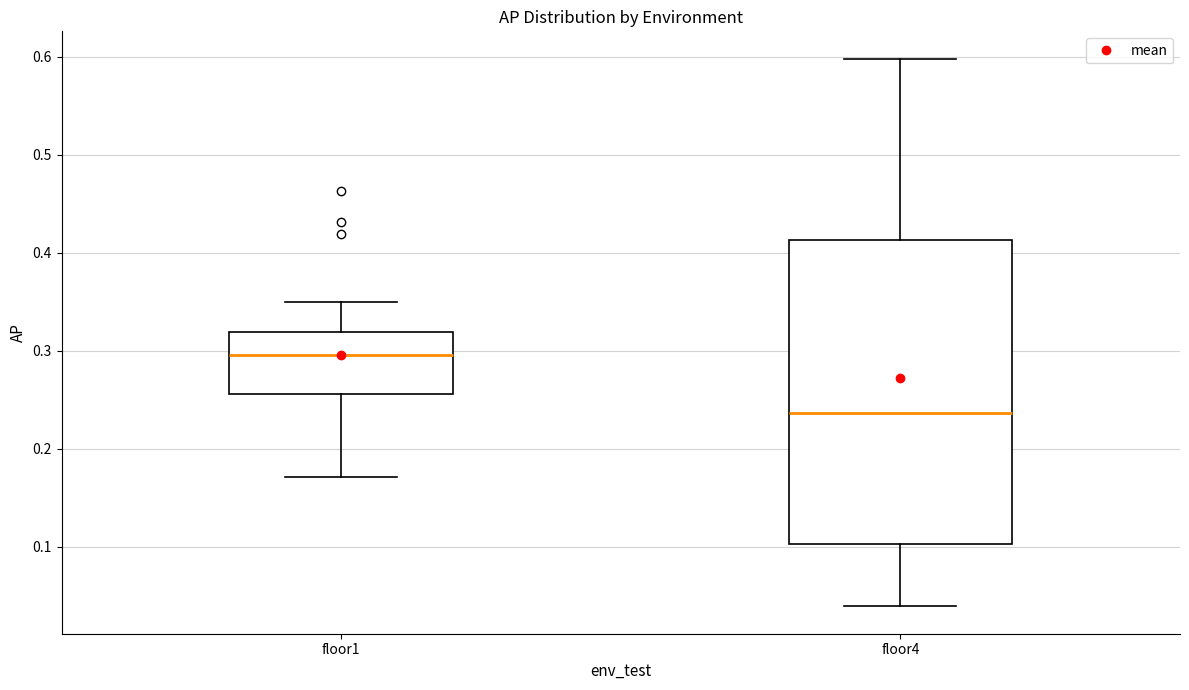

Comparing the boxes themselves (not the whiskers), which one is the tallest?

floor4